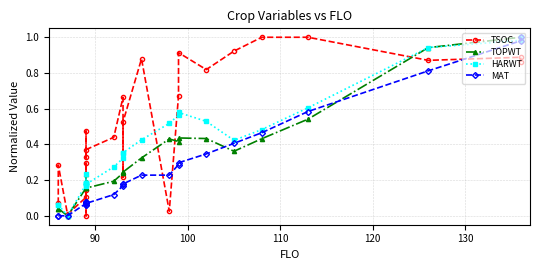

How many data points does each series have?

25